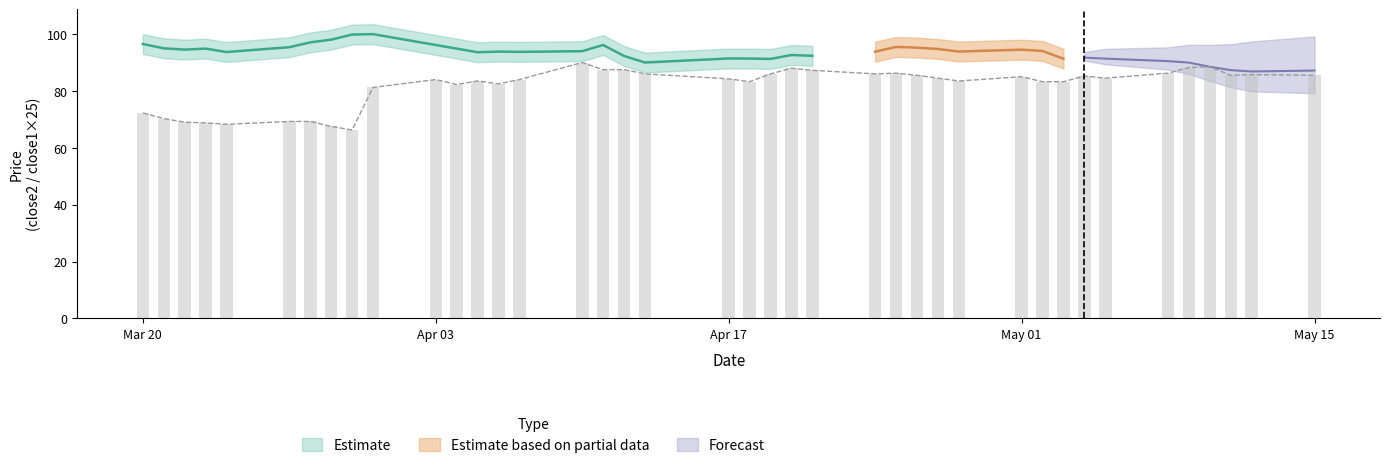

What is the sum of all values?

3269.8